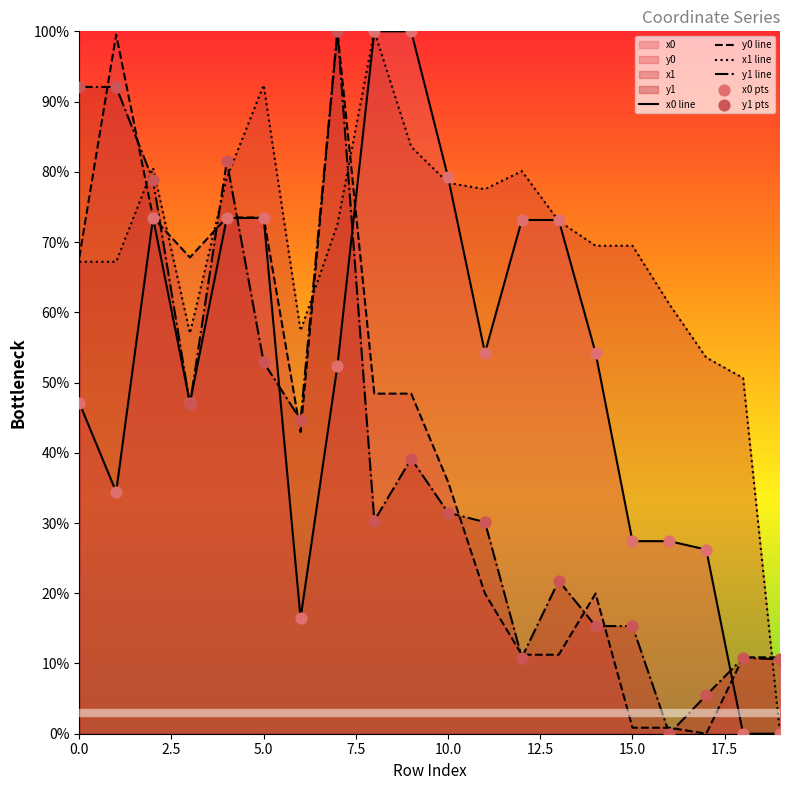

Which series has the largest total across all categories?

x1 line